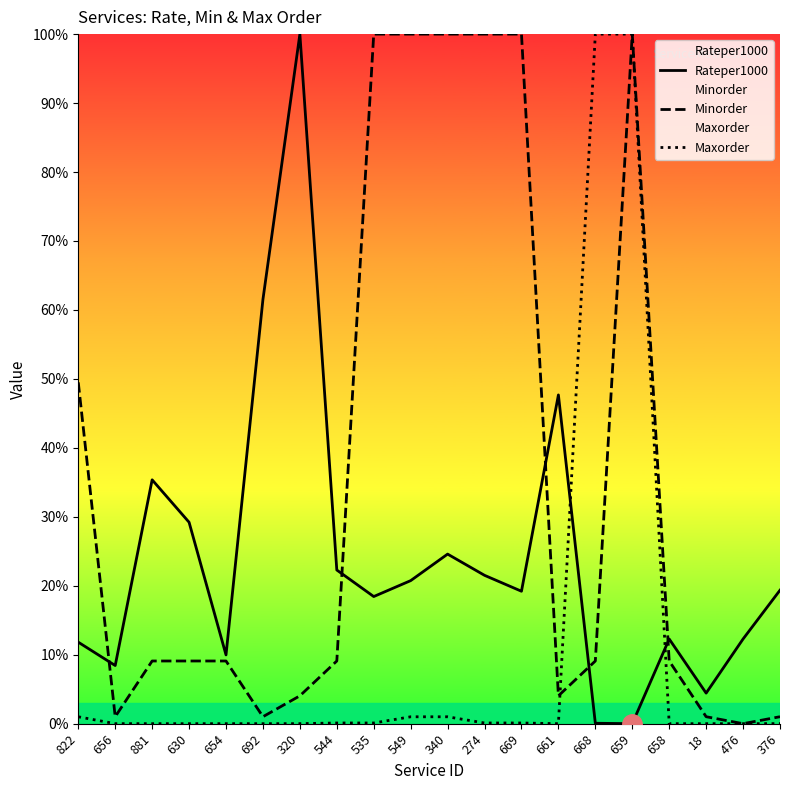

Which series ends up on top after the final intersection of Rateper1000 and Maxorder?

Rateper1000